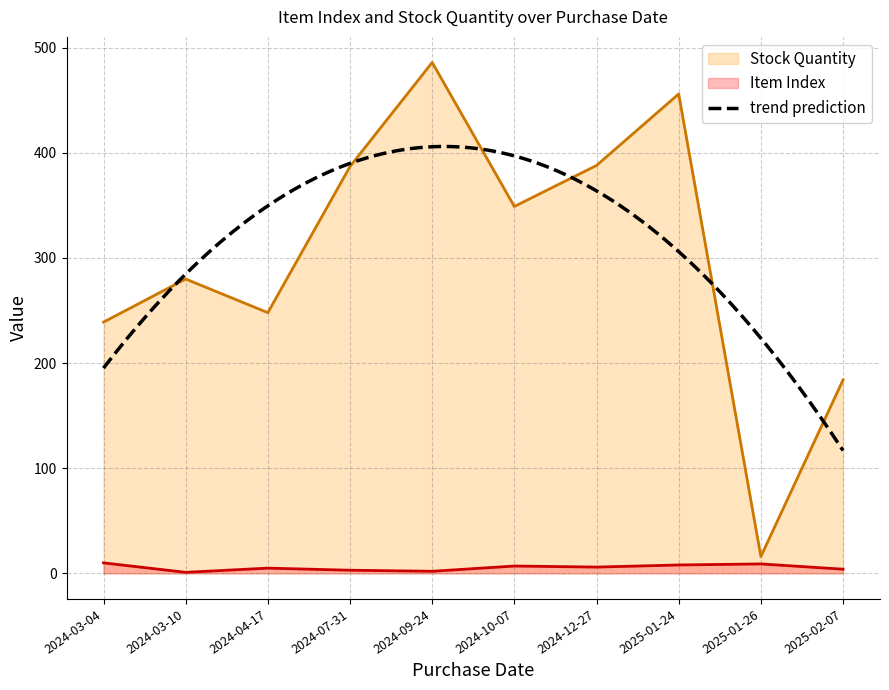

Which has a higher value, 2025-01-24 or 2024-07-31?

2025-01-24